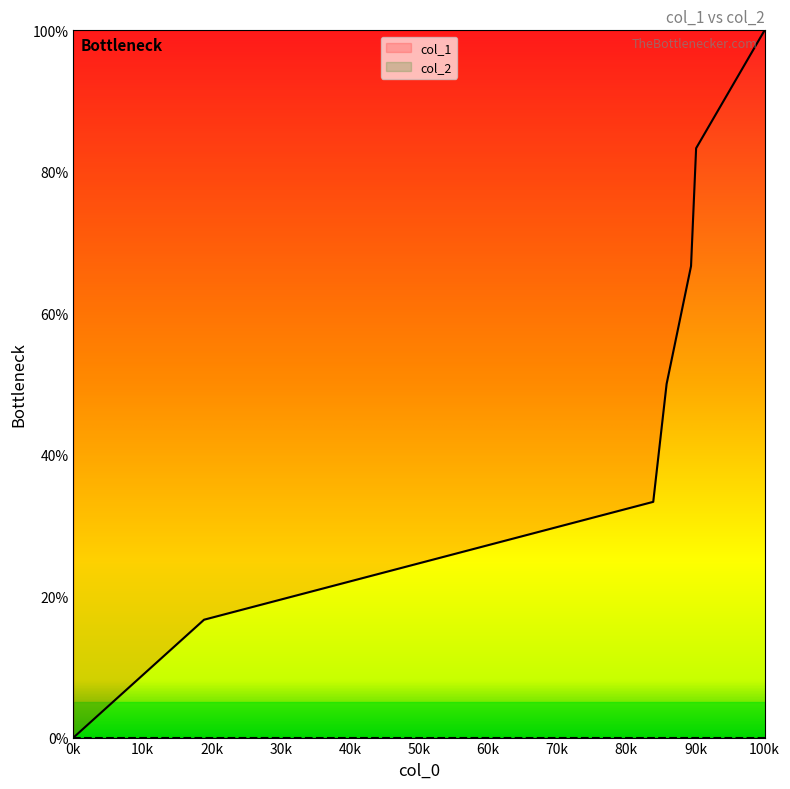

What is the maximum value for col_1?

100.0